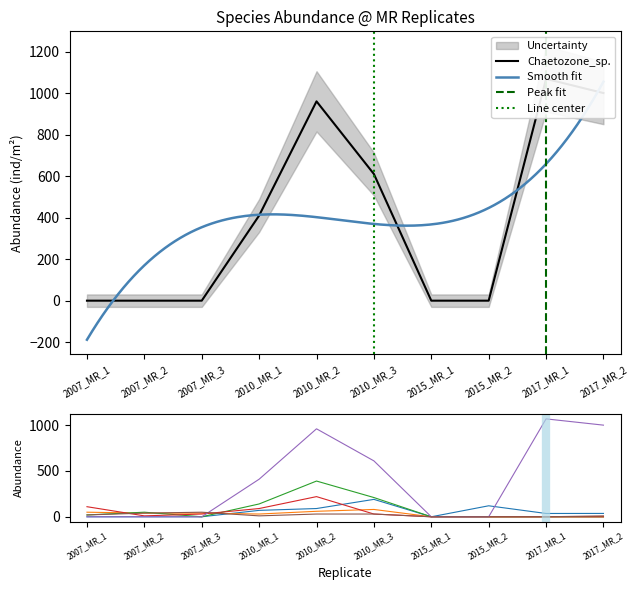

Which series has the largest total across all categories?

Chaetozone_sp.